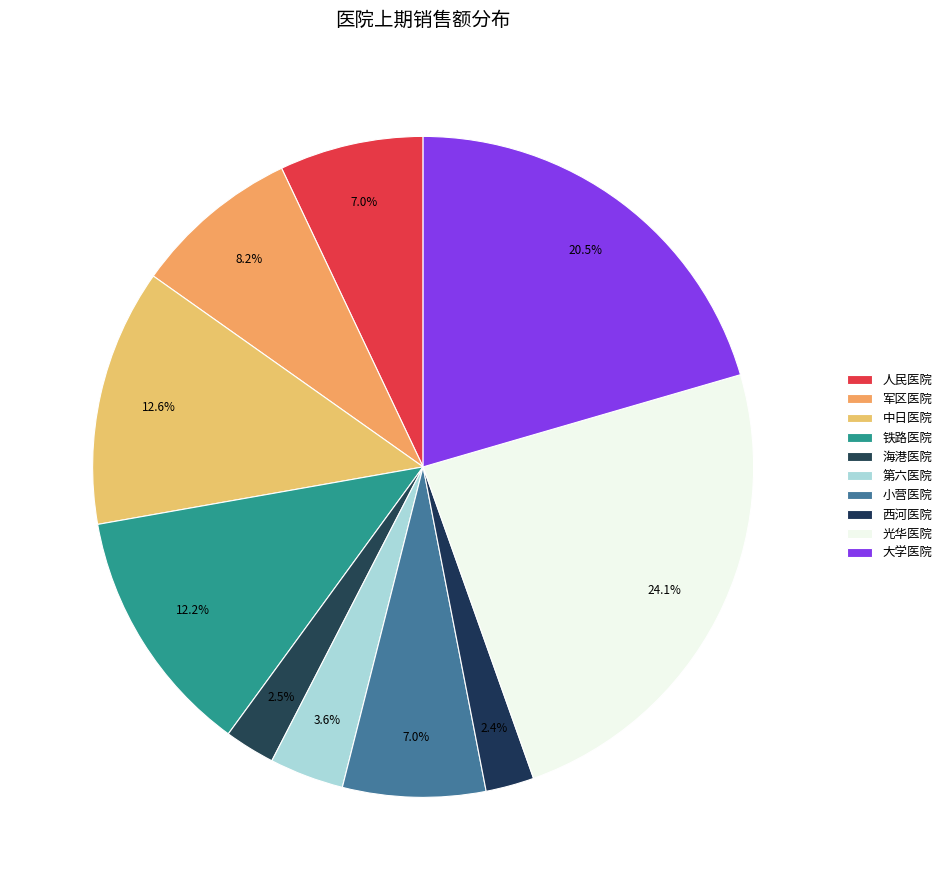

Rank the categories by value from lowest to highest.

西河医院, 海港医院, 第六医院, 小营医院, 人民医院, 军区医院, 铁路医院, 中日医院, 大学医院, 光华医院